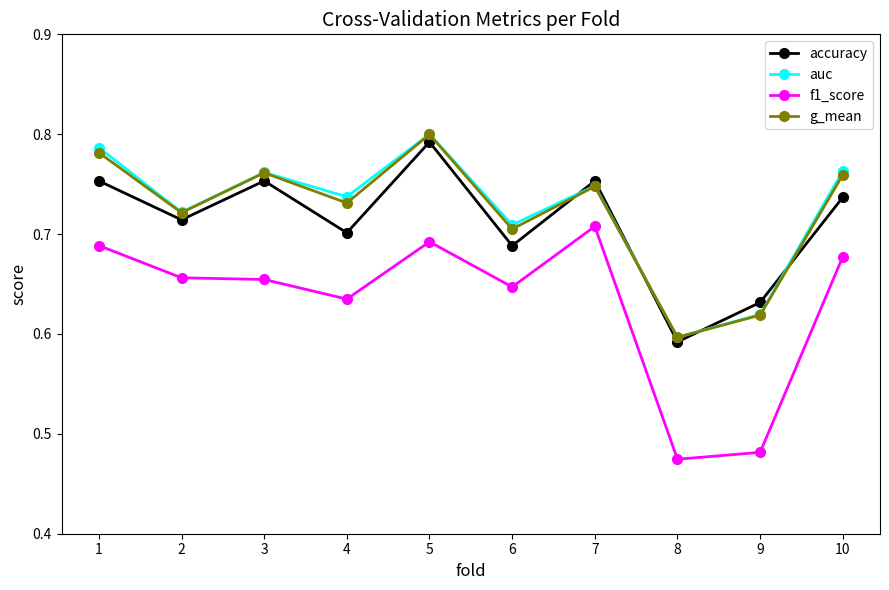

What is the difference between the maximum and minimum values in the g_mean series?

0.2